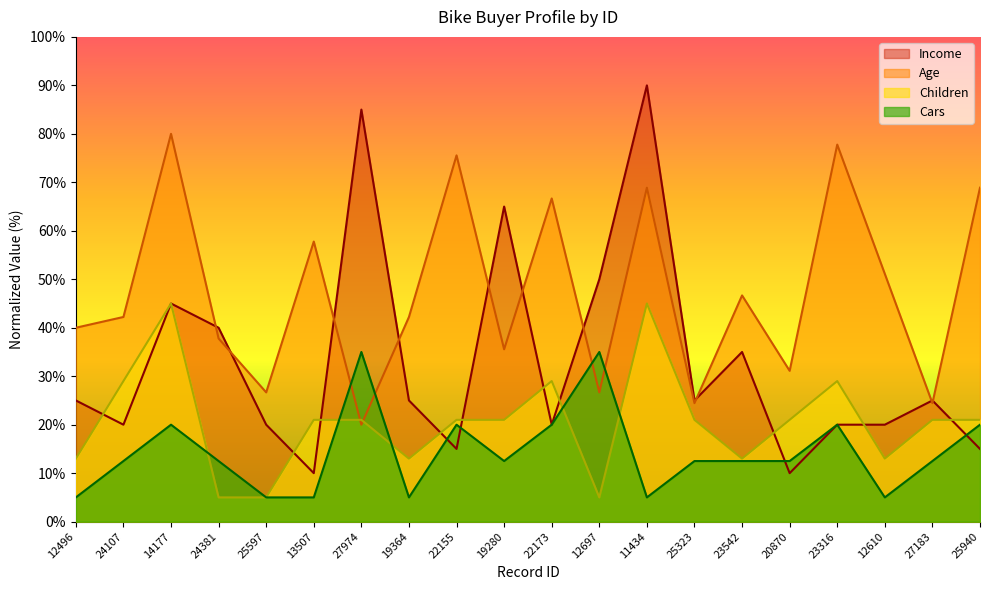

How many interior local valleys does the Income series have?

6